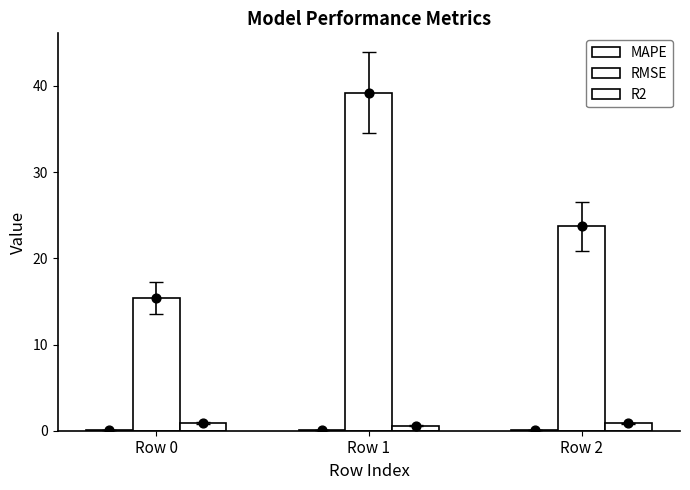

Which series contains the lowest Y value?

MAPE